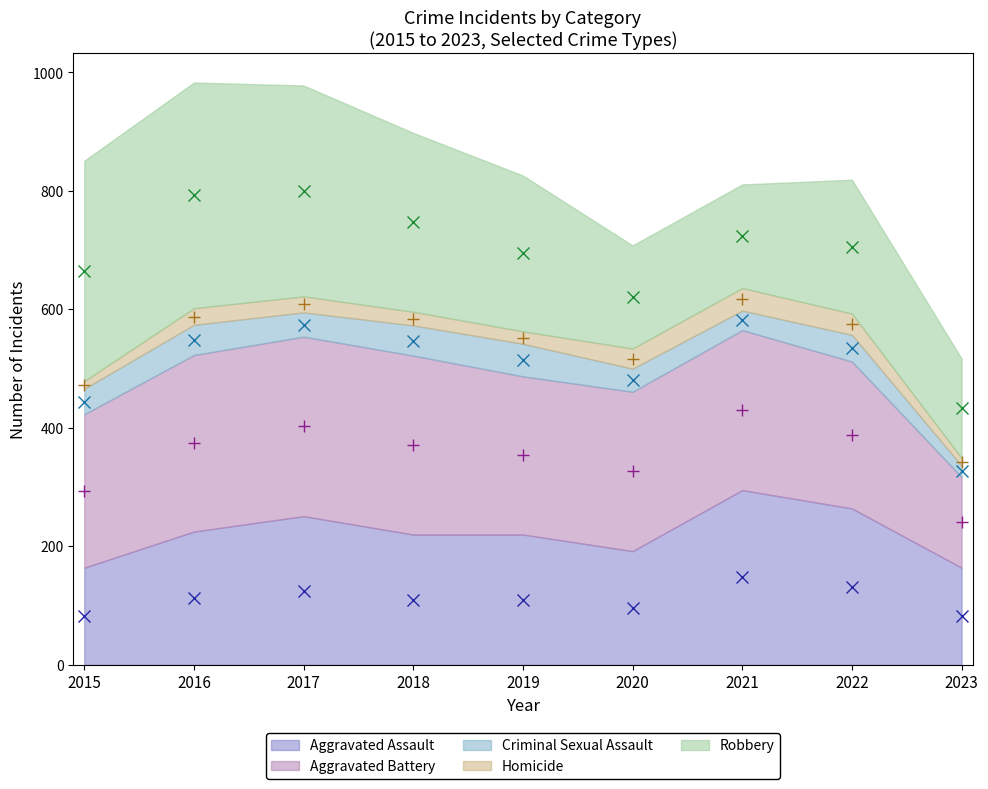

At which label is Aggravated Battery (mid) closest to 335?

2020